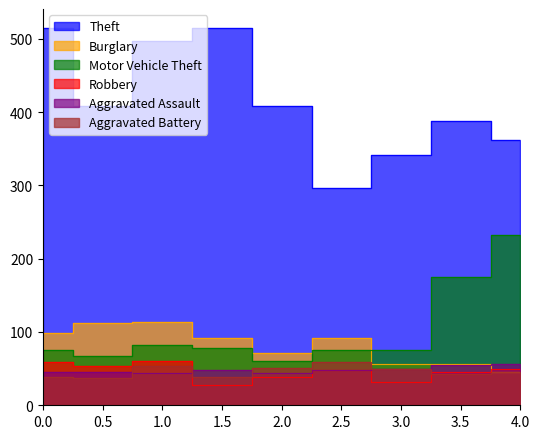

How many categories are shown in the chart?

9